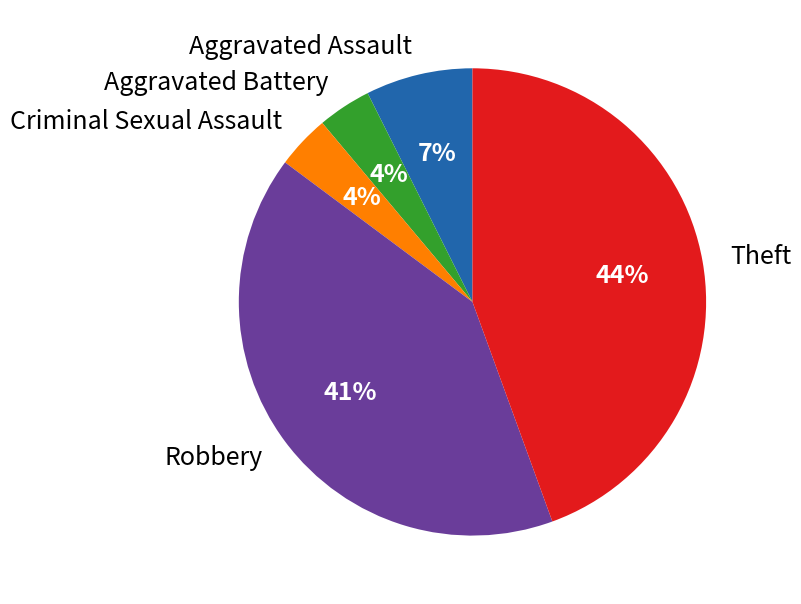

What is the largest slice in the pie chart?

Theft